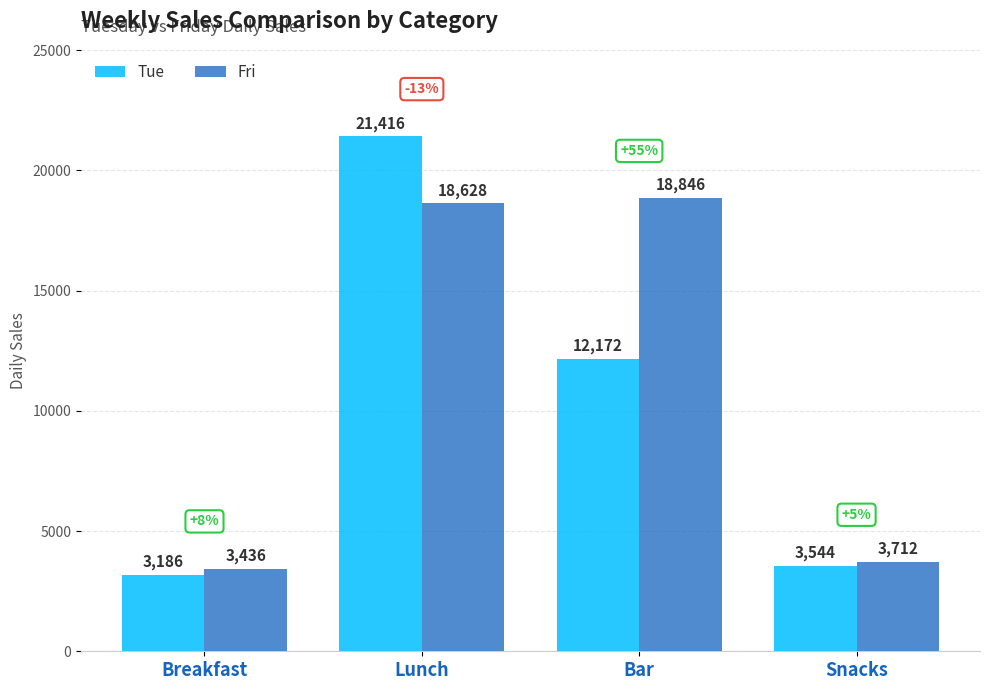

Read the Tue value at Bar, to the nearest 50.

12150